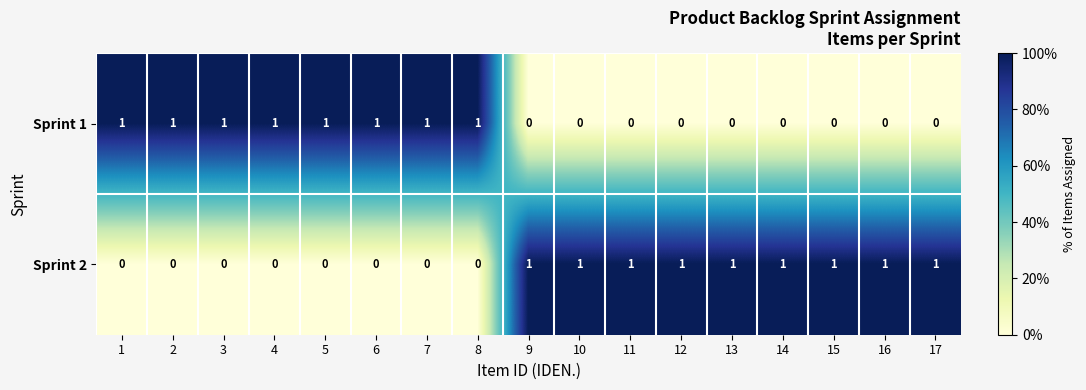

How many Sprint 1 values are between 0 and 1?

17